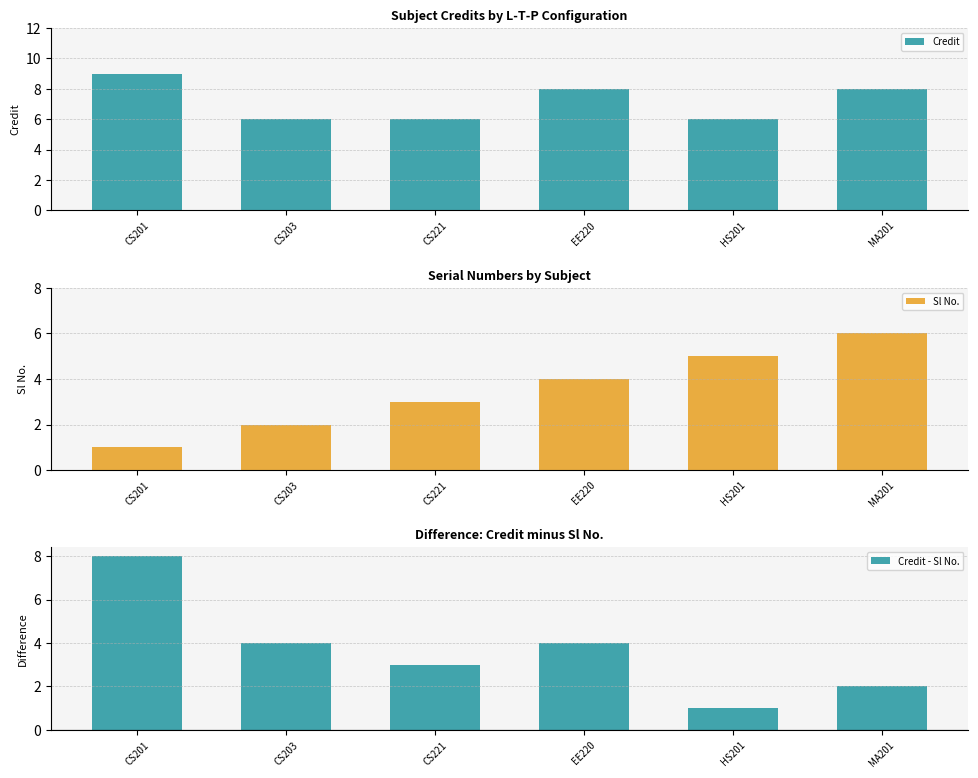

Reading left to right, extract all data points from this chart.

Credit: CS201=9	CS203=6	CS221=6	EE220=8	HS201=6	MA201=8
Sl No.: CS201=1	CS203=2	CS221=3	EE220=4	HS201=5	MA201=6
Credit - Sl No.: CS201=8	CS203=4	CS221=3	EE220=4	HS201=1	MA201=2